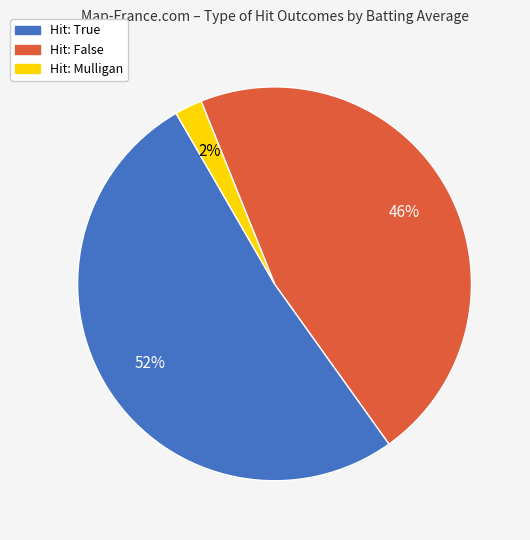

Is there a majority slice in this chart?

Yes